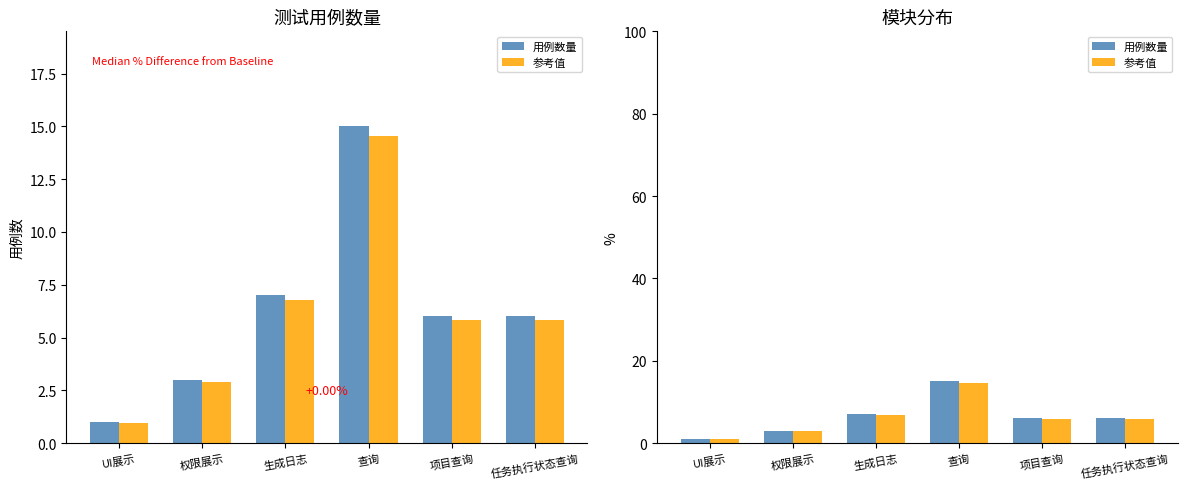

How many values in the 参考值 series exceed 5?

4